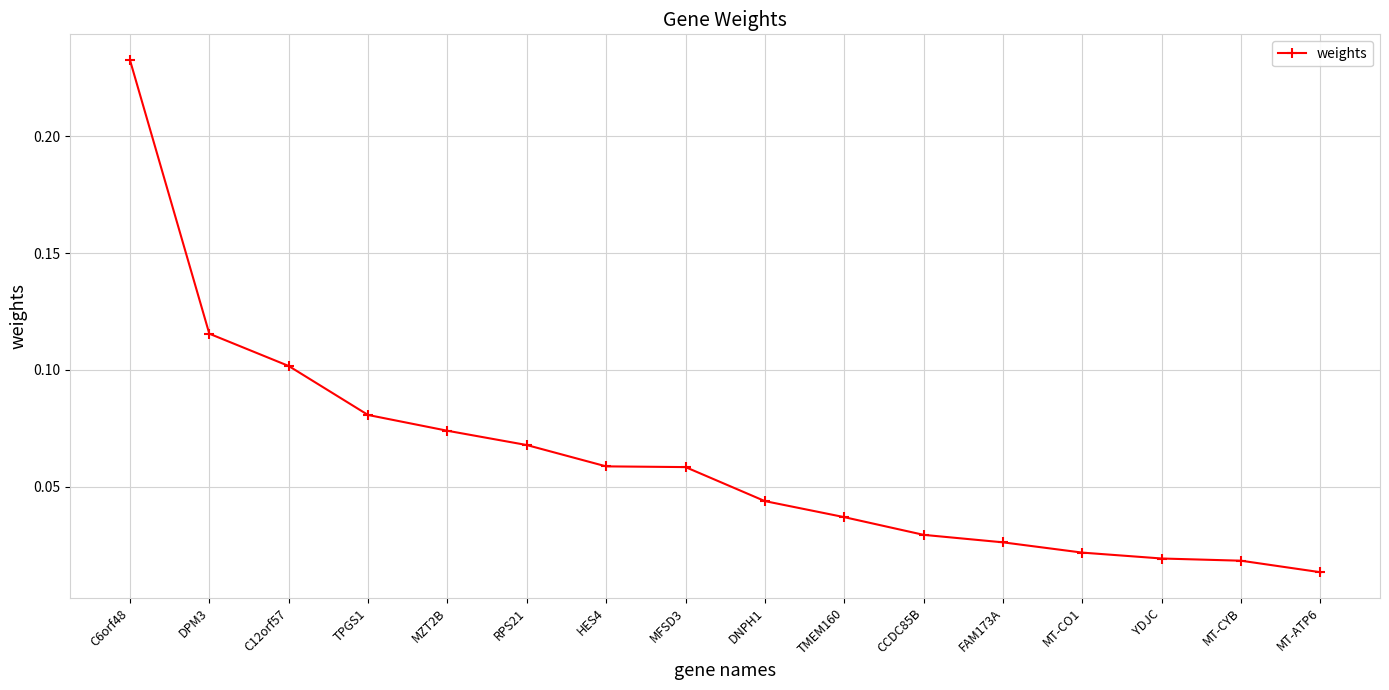

The chart shows a value of 0.1 at TPGS1. True or false?

True